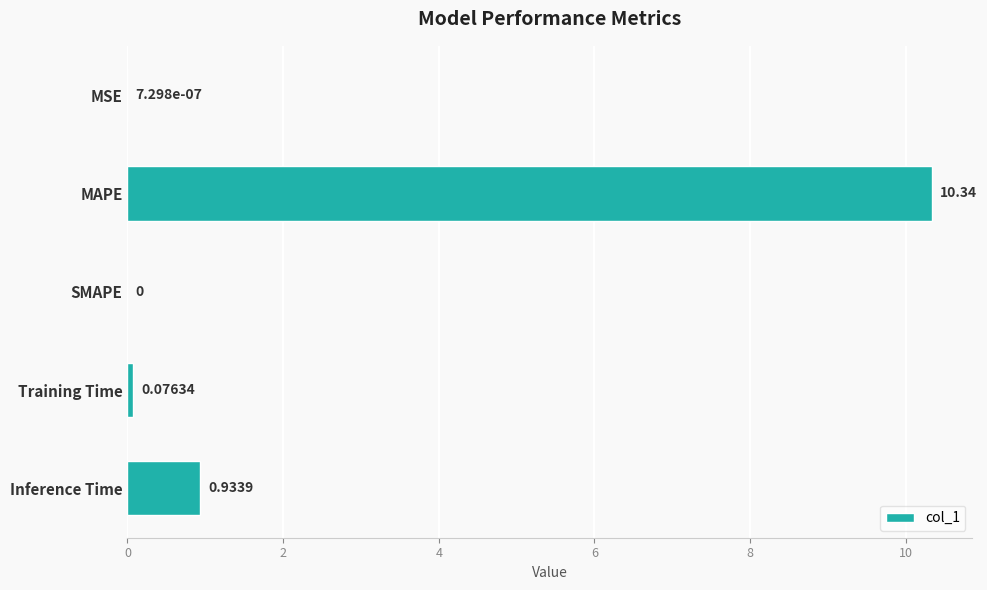

At which category does the chart reach its peak across all series?

MAPE